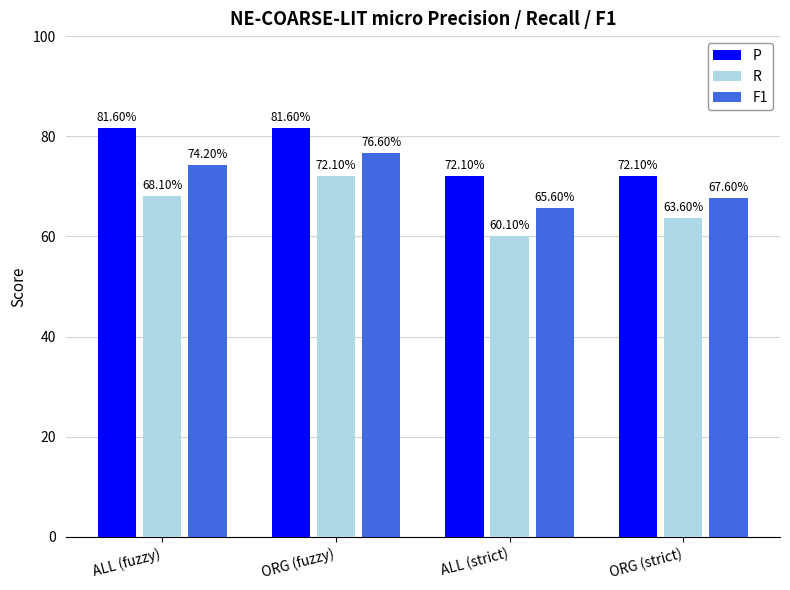

What are all the series names shown in the legend?

P, R, F1